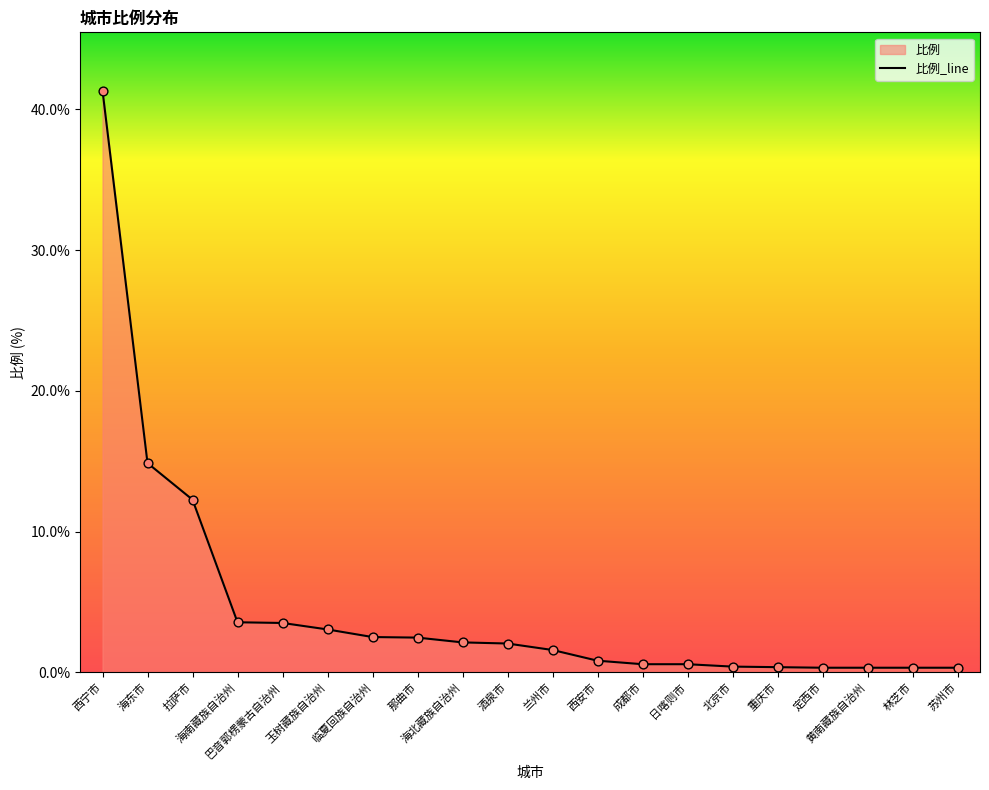

Approximately how many times larger is the value at 海东市 compared to 海南藏族自治州?

4.2